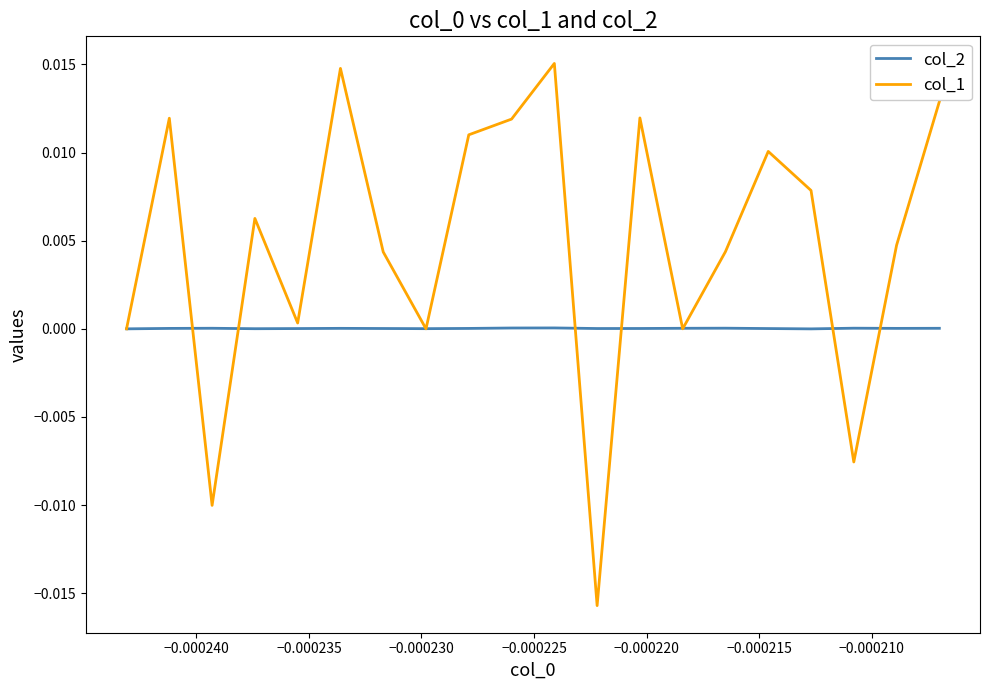

List the series in order of their peak value, highest first.

col_1, col_2